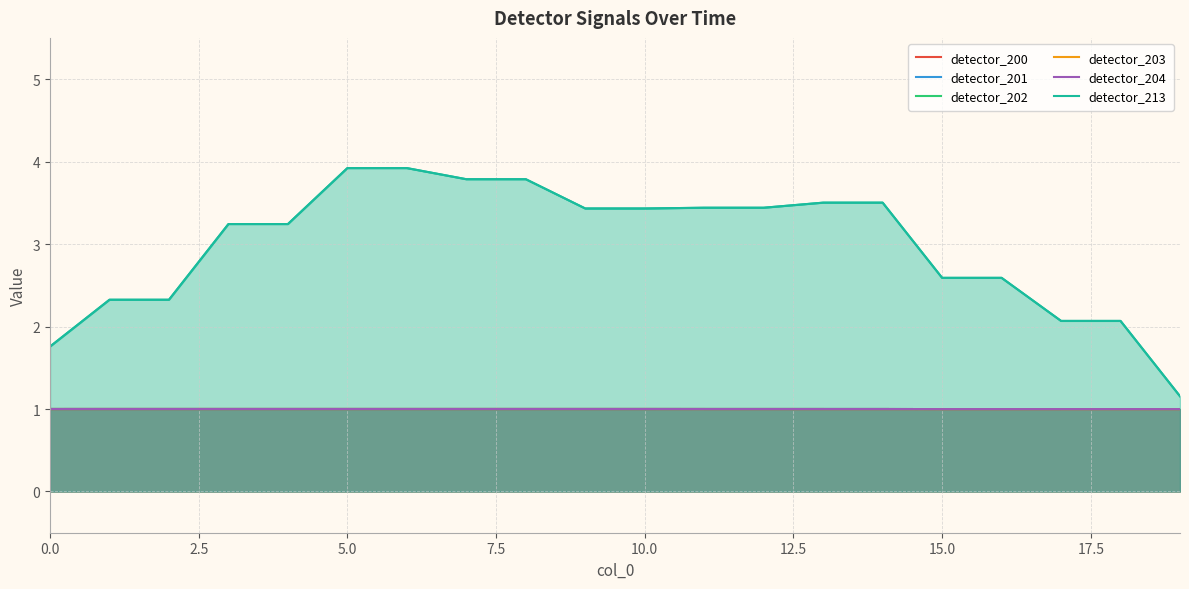

How many lines are shown in the chart?

6